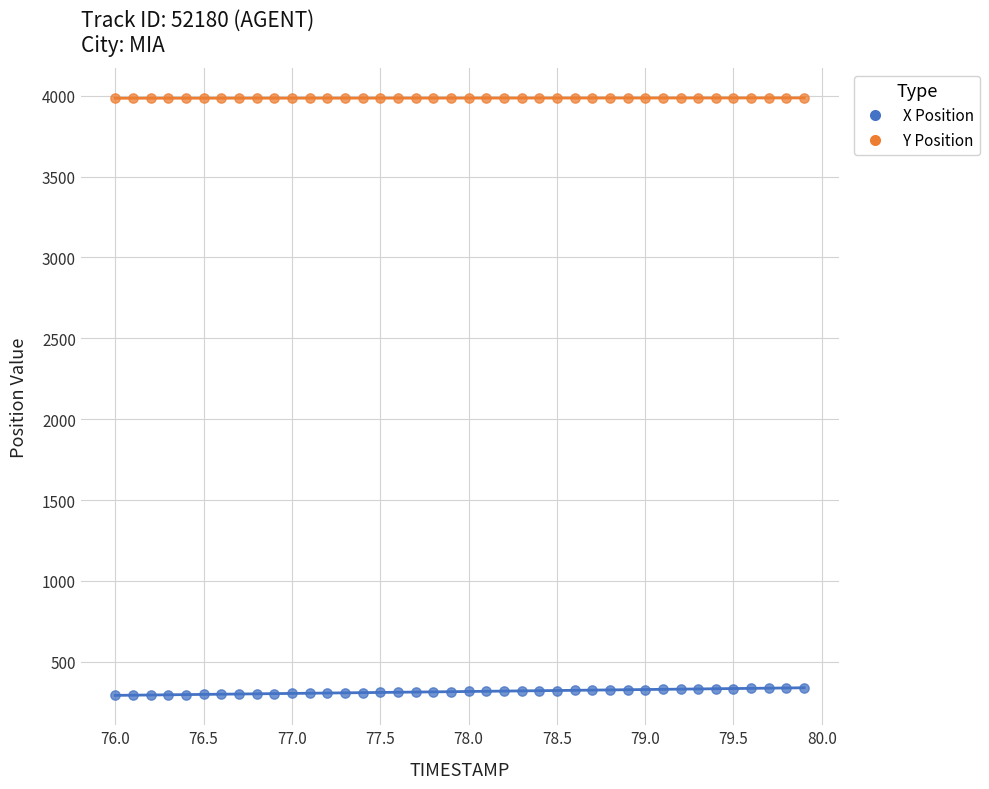

Which series contains the lowest Y value?

X Position